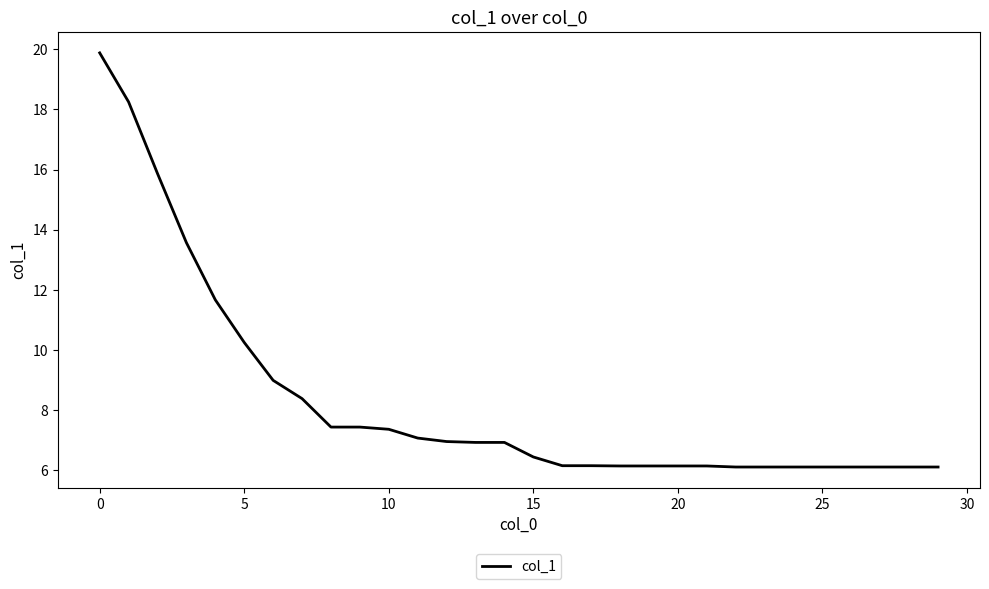

How many lines are shown in the chart?

1